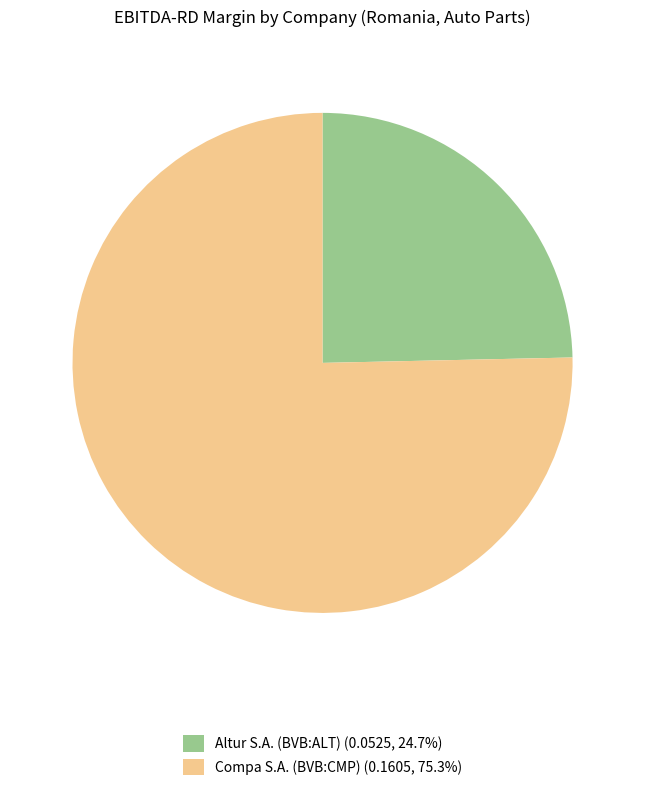

Rank the categories by value from lowest to highest.

Altur S.A. (BVB:ALT), Compa S.A. (BVB:CMP)